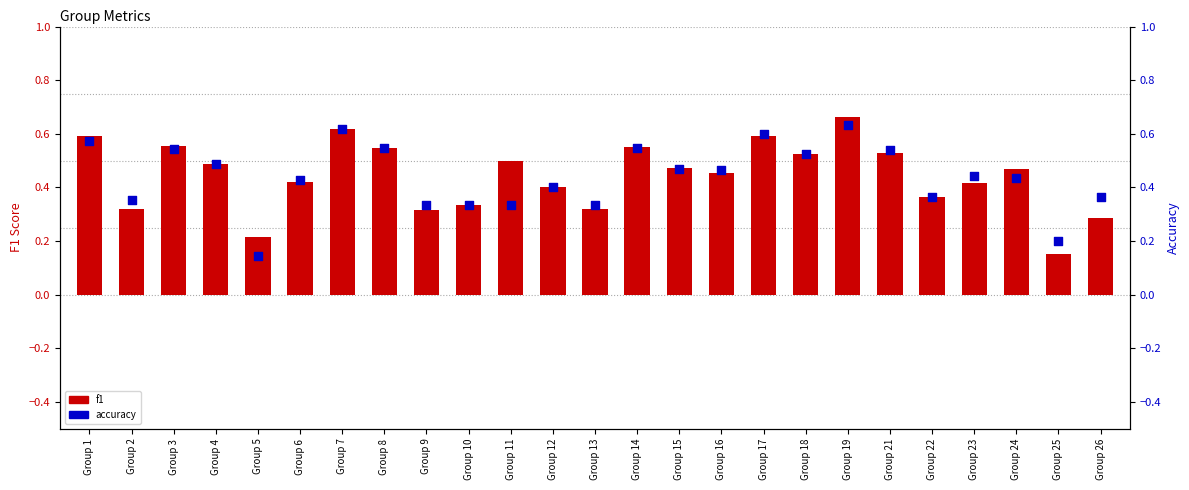

What are all the series names shown in the legend?

f1, accuracy